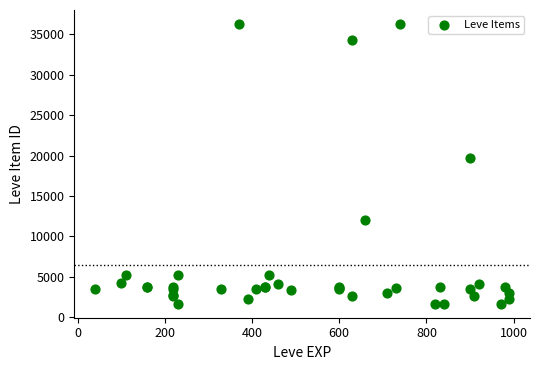

What Y value in the scatter plot is closest to 18967?

19744